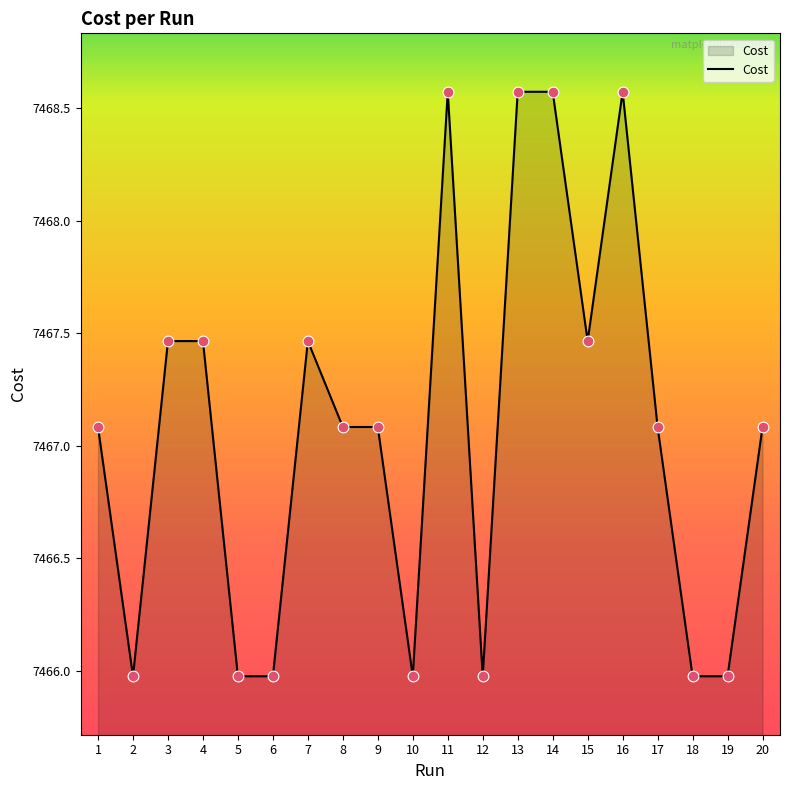

What is the change in value from 8 to 14?

+1.5